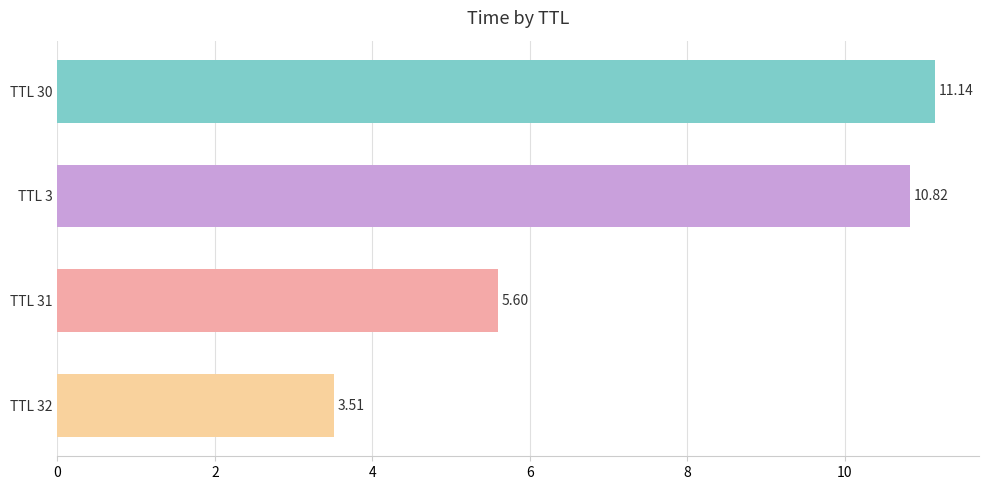

How many values are below 10?

2